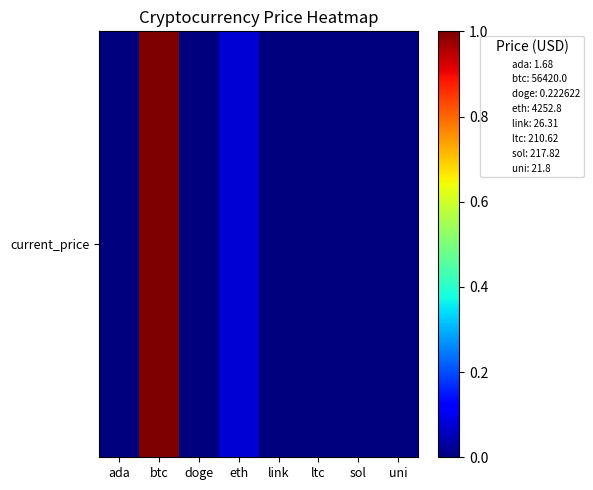

The chart shows a value of 0.0 at ada. True or false?

False